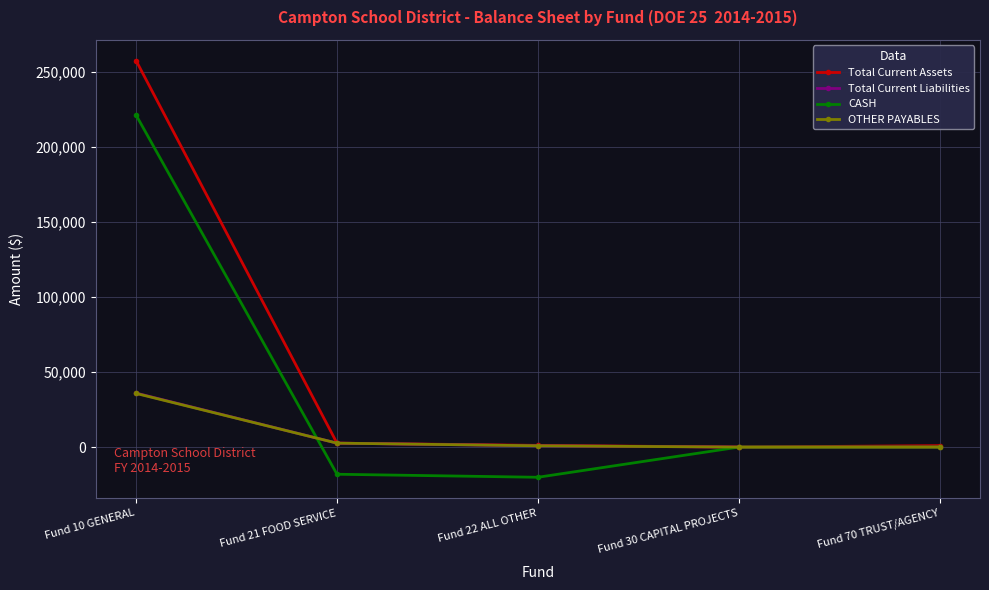

Which series has the largest range (max minus min)?

Total Current Assets